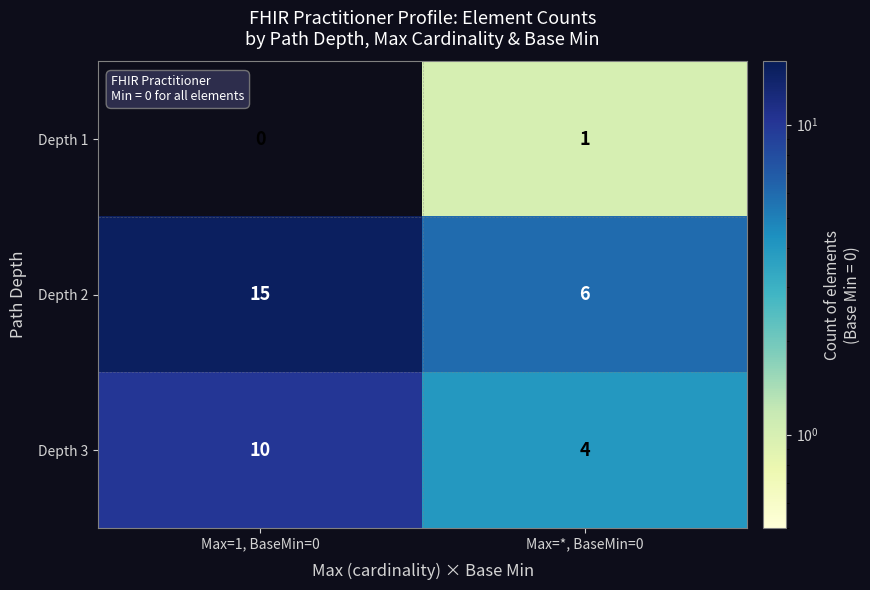

How many data points does each series have?

2